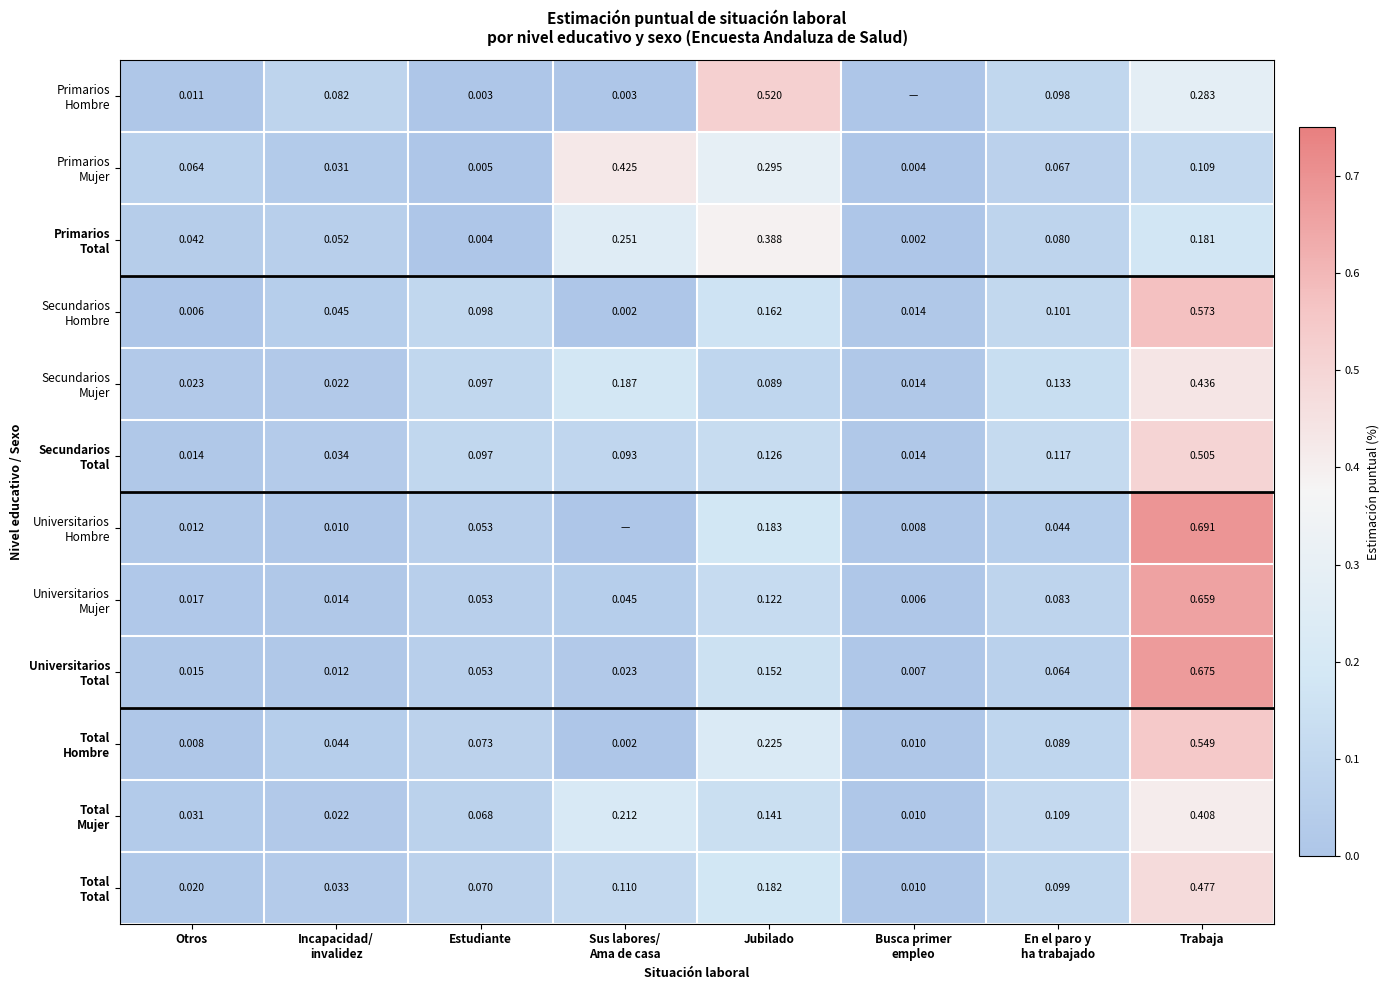

What value does the Primarios Mujer series have at Trabaja?

0.1